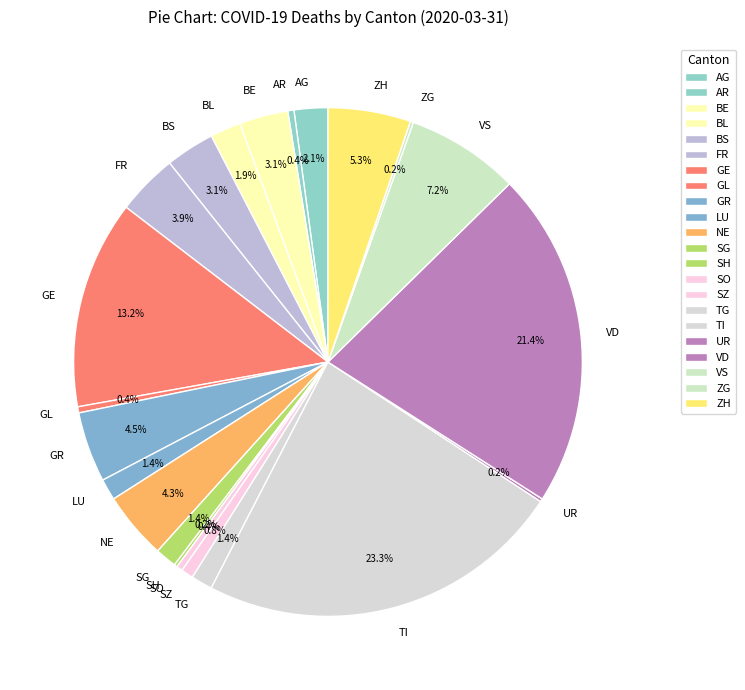

Which category has the biggest portion of the pie?

TI